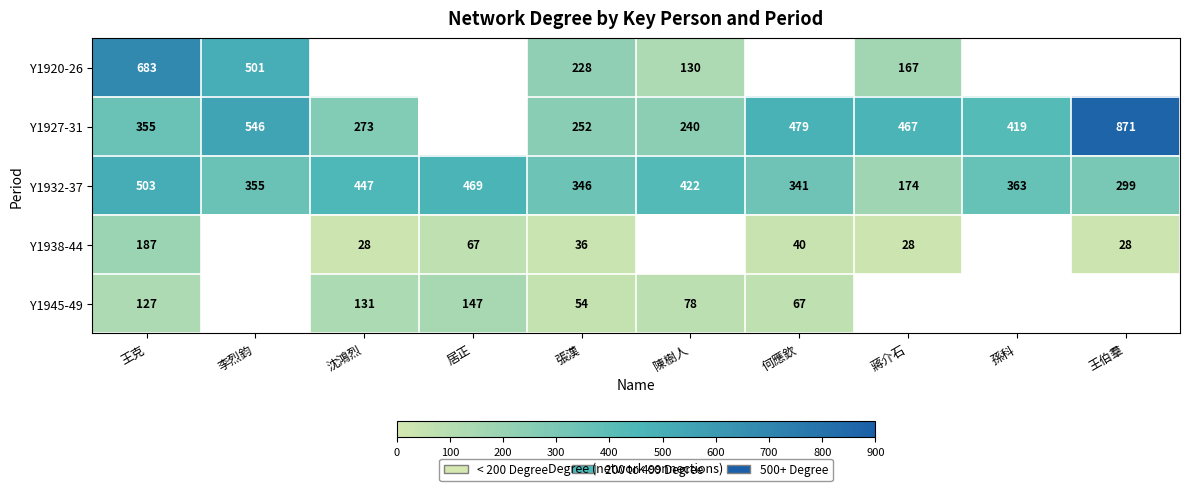

What is the minimum value for Y1932-37?

174